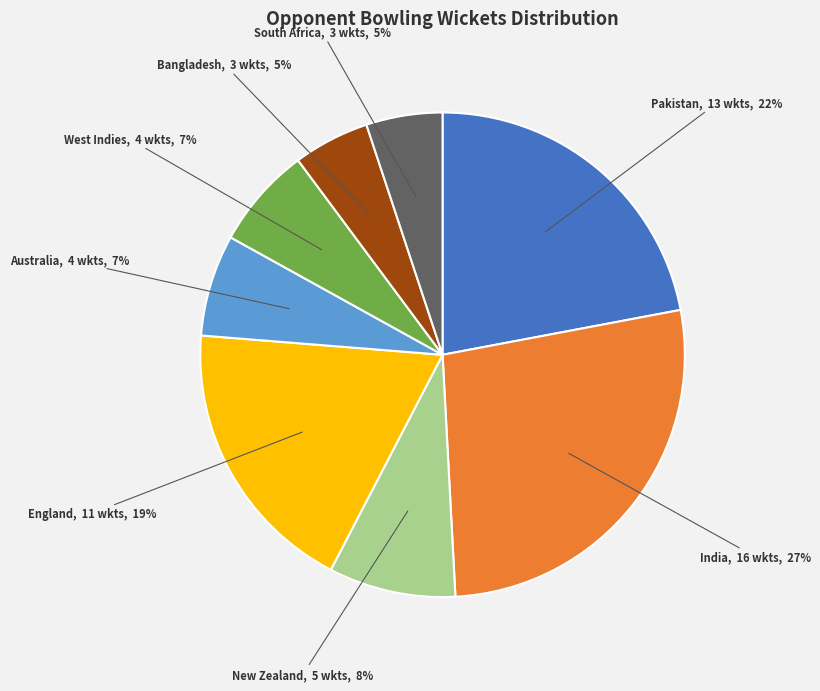

To the nearest percent, what is the difference between the South Africa, 3 wkts, 5% and India, 16 wkts, 27% slice percentages?

22%